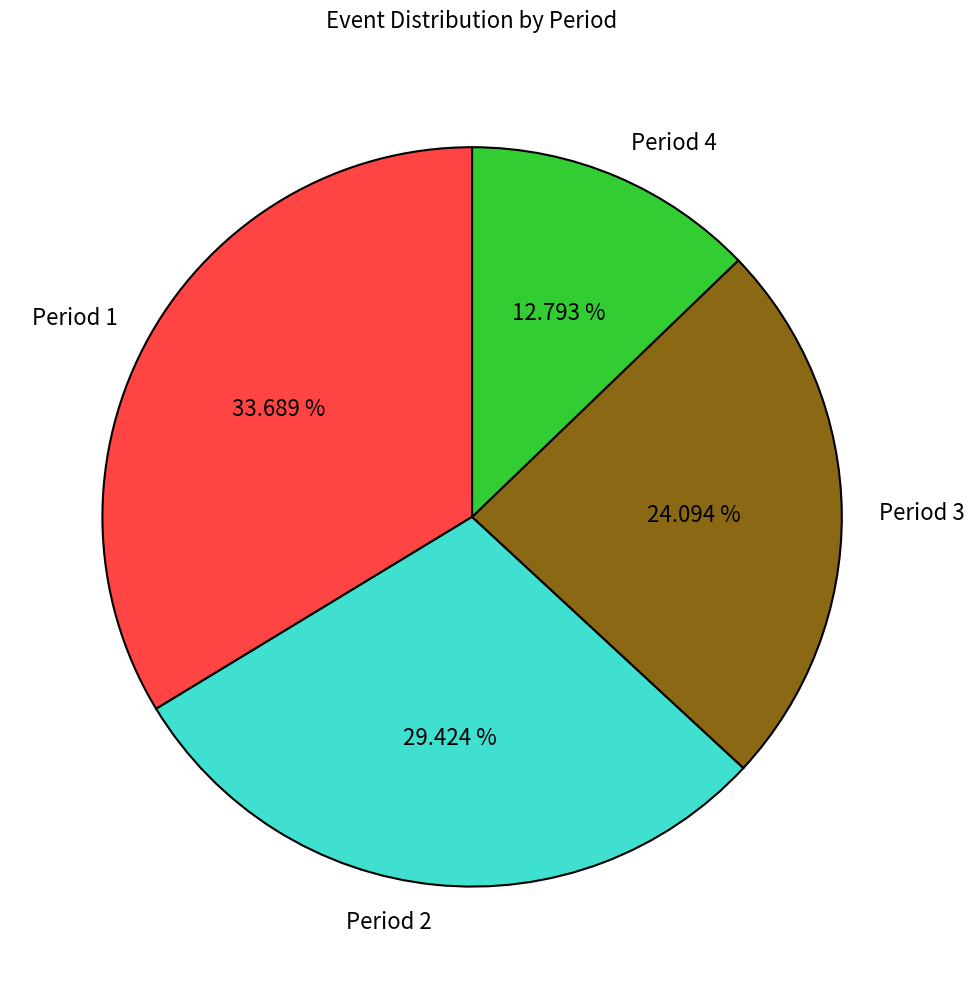

Does Period 4 represent more than half of the total?

No